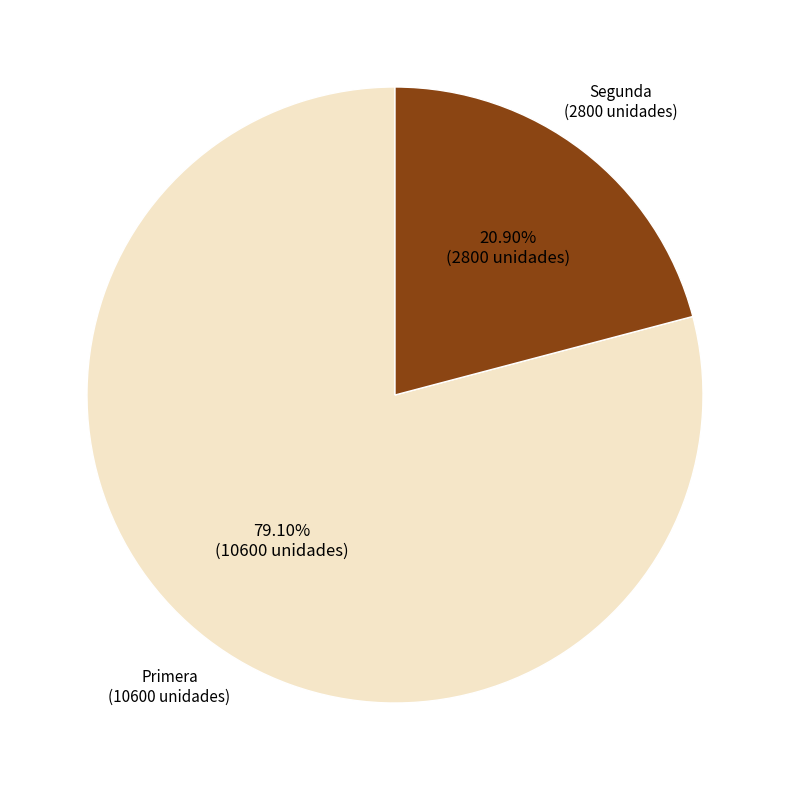

To the nearest percent, what is the difference between the largest and smallest slice percentages?

58%